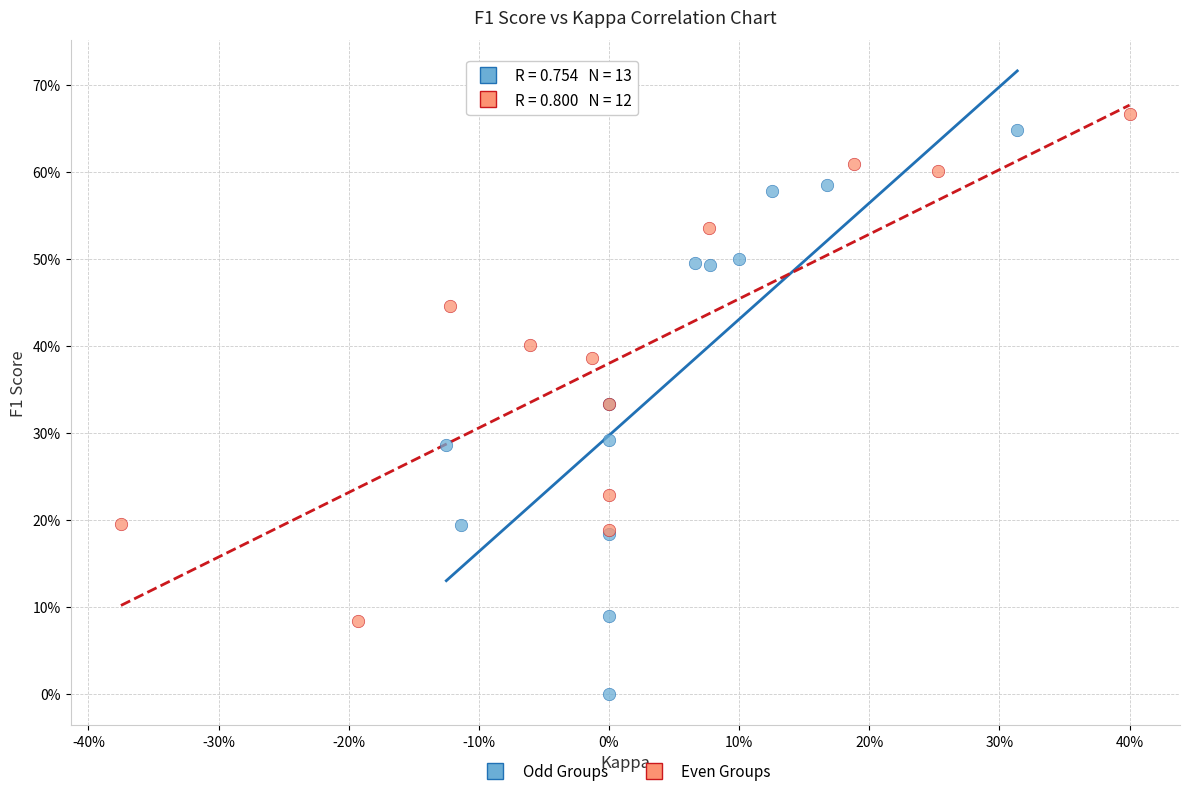

Which series has the widest spread of Y values?

Odd Groups